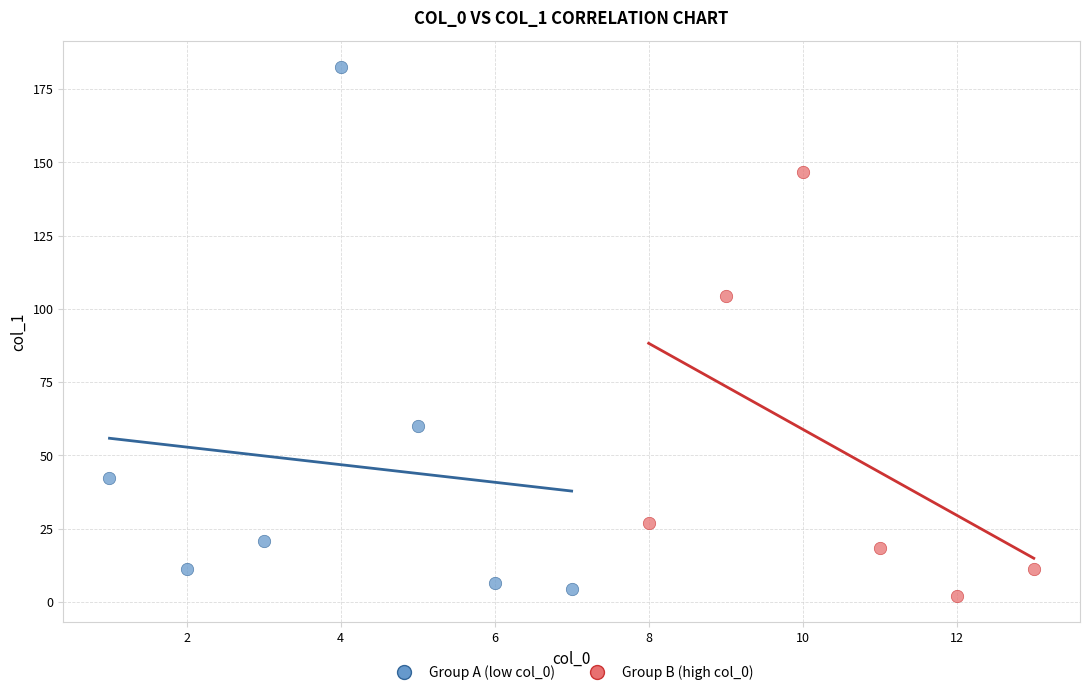

Which series contains the highest Y value?

Group A (low col_0)